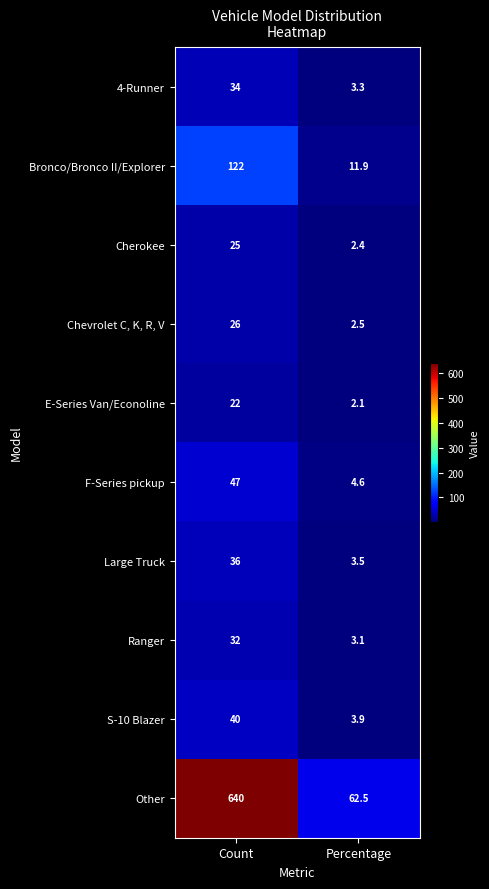

Which category has the lowest value in the F-Series pickup series?

Percentage